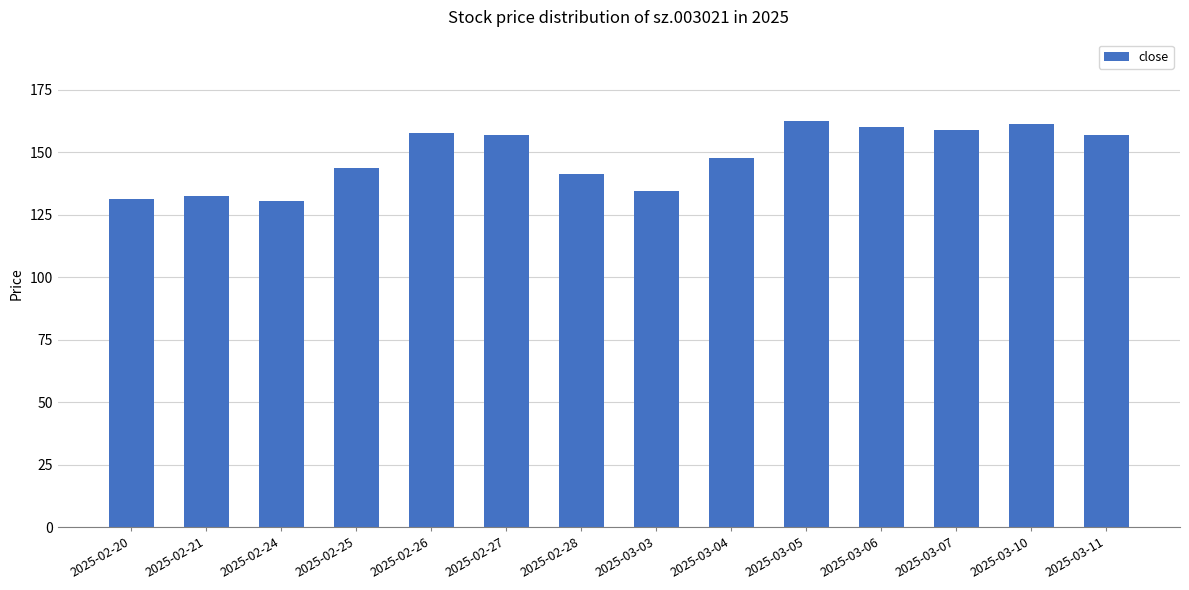

What is the change in value from 2025-02-26 to 2025-03-04?

-10.1